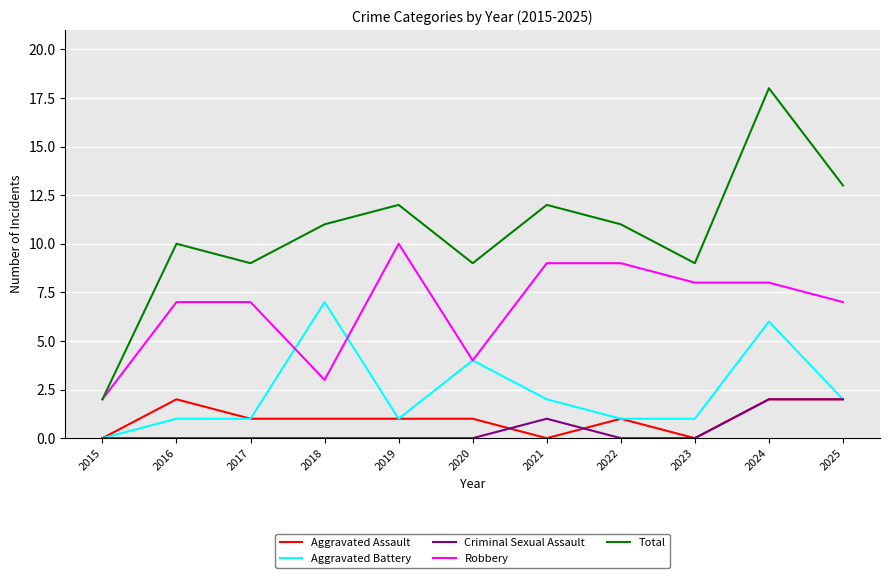

What is the average value of the Aggravated Assault series?

1